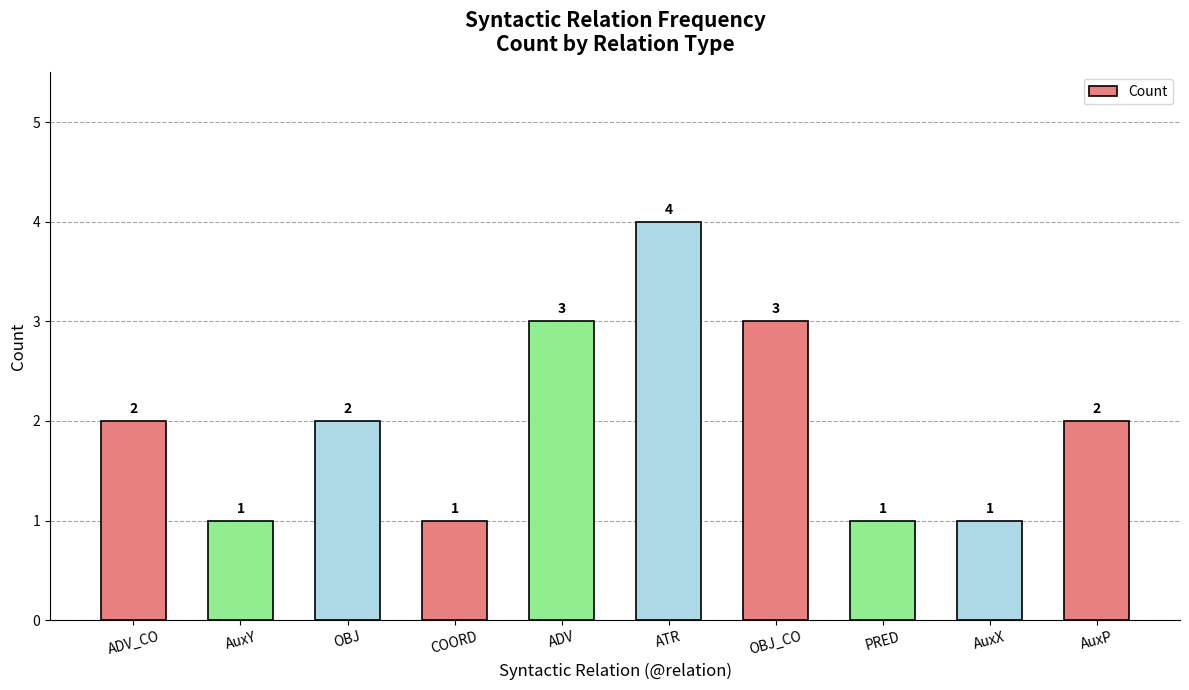

What is the sum of all values?

20